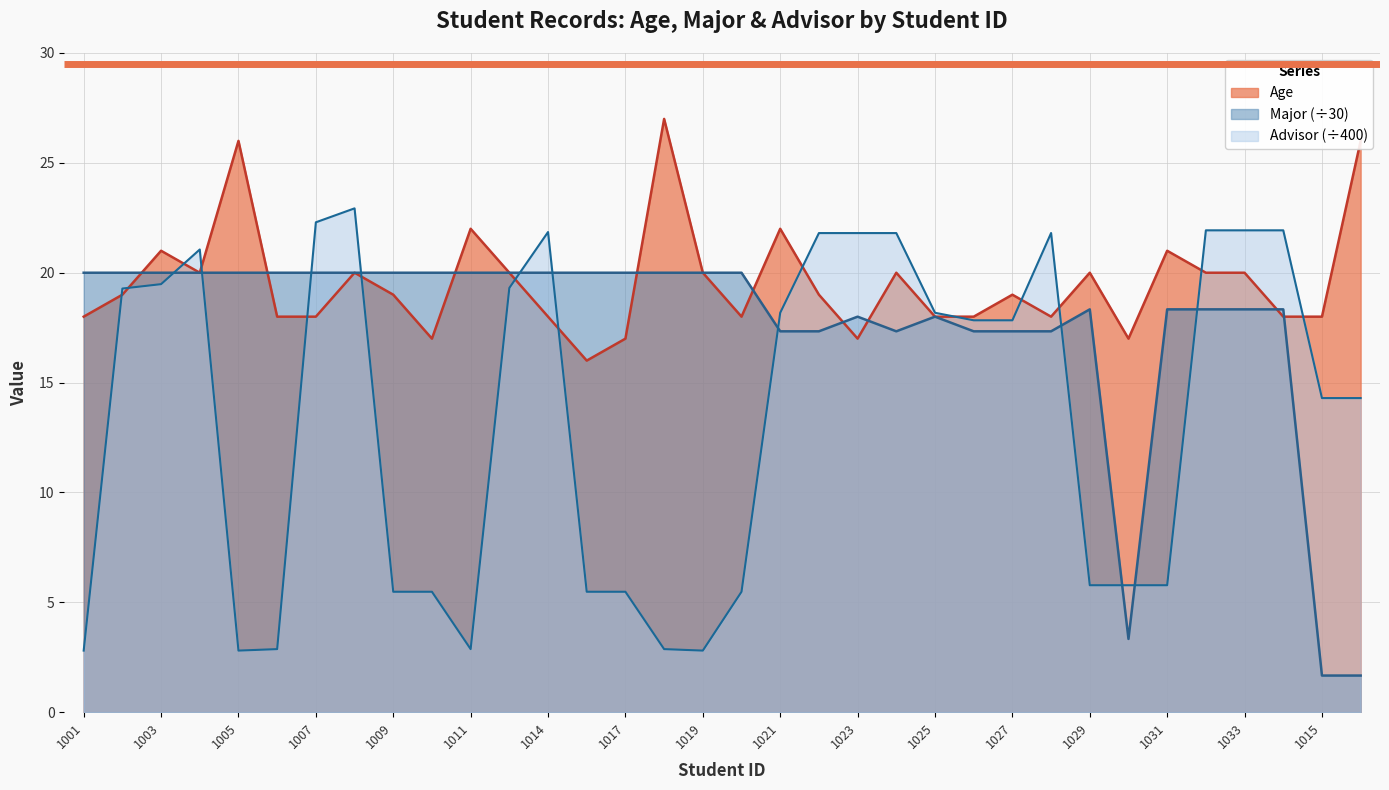

The Age series shows 15.0 at 1021. True or false?

False